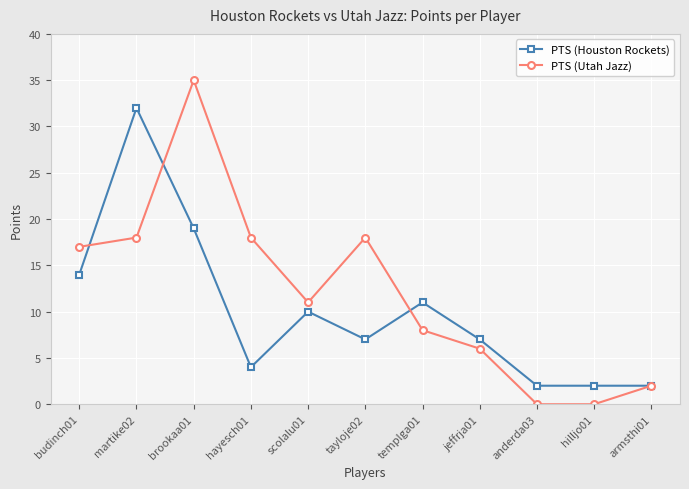

Reading left to right, extract all data points from this chart.

PTS (Houston Rockets): 14	32	19	4	10	7	11	7	2	2	2
PTS (Utah Jazz): 17	18	35	18	11	18	8	6	0	0	2